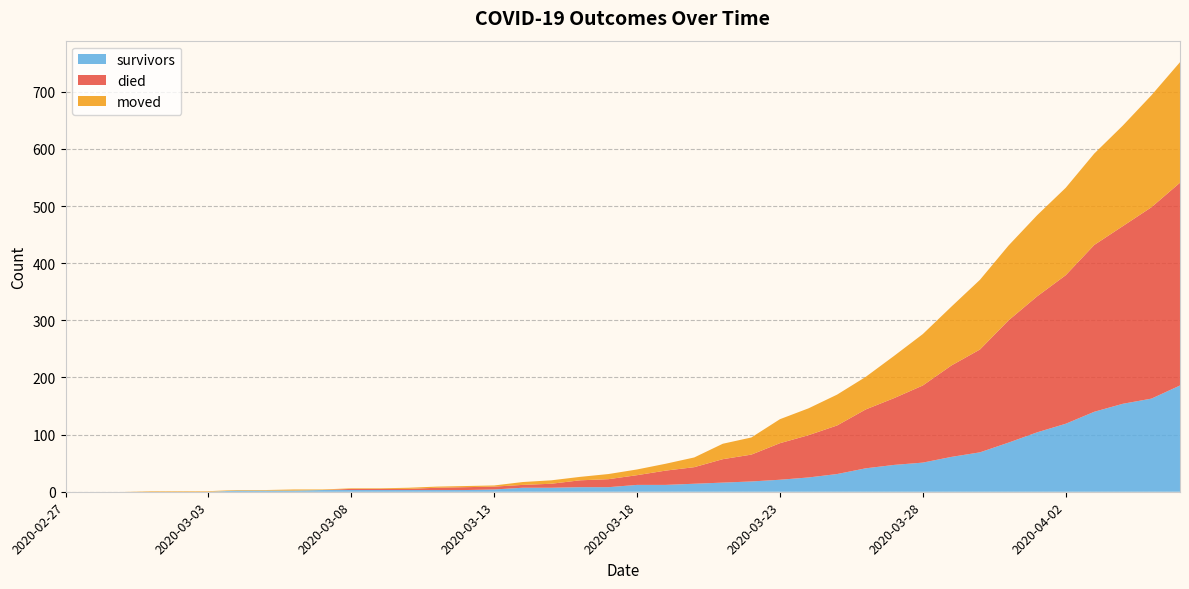

Reading left to right, transcribe all the data shown in this chart.

survivors: 2020-02-27=0	2020-02-28=0	2020-02-29=0	2020-03-01=0	2020-03-02=0	2020-03-03=0	2020-03-04=2	2020-03-05=2	2020-03-06=2	2020-03-07=3	2020-03-08=3	2020-03-09=3	2020-03-10=3	2020-03-11=3	2020-03-12=3	2020-03-13=4	2020-03-14=7	2020-03-15=7	2020-03-16=8	2020-03-17=8	2020-03-18=12	2020-03-19=12	2020-03-20=14	2020-03-21=16	2020-03-22=18	2020-03-23=21	2020-03-24=25	2020-03-25=31	2020-03-26=41	2020-03-27=47	2020-03-28=51	2020-03-29=61	2020-03-30=69	2020-03-31=86	2020-04-01=104	2020-04-02=119	2020-04-03=140	2020-04-04=154	2020-04-05=163	2020-04-06=186
died: 2020-02-27=0	2020-02-28=0	2020-02-29=0	2020-03-01=0	2020-03-02=0	2020-03-03=0	2020-03-04=0	2020-03-05=0	2020-03-06=0	2020-03-07=0	2020-03-08=2	2020-03-09=2	2020-03-10=2	2020-03-11=4	2020-03-12=5	2020-03-13=5	2020-03-14=5	2020-03-15=7	2020-03-16=12	2020-03-17=14	2020-03-18=17	2020-03-19=25	2020-03-20=29	2020-03-21=41	2020-03-22=47	2020-03-23=64	2020-03-24=74	2020-03-25=85	2020-03-26=103	2020-03-27=117	2020-03-28=135	2020-03-29=160	2020-03-30=180	2020-03-31=214	2020-04-01=238	2020-04-02=260	2020-04-03=292	2020-04-04=311	2020-04-05=335	2020-04-06=355
moved: 2020-02-27=0	2020-02-28=0	2020-02-29=0	2020-03-01=1	2020-03-02=1	2020-03-03=1	2020-03-04=1	2020-03-05=1	2020-03-06=2	2020-03-07=1	2020-03-08=1	2020-03-09=1	2020-03-10=2	2020-03-11=2	2020-03-12=2	2020-03-13=2	2020-03-14=5	2020-03-15=6	2020-03-16=6	2020-03-17=9	2020-03-18=10	2020-03-19=12	2020-03-20=17	2020-03-21=27	2020-03-22=30	2020-03-23=42	2020-03-24=47	2020-03-25=54	2020-03-26=57	2020-03-27=74	2020-03-28=90	2020-03-29=103	2020-03-30=122	2020-03-31=131	2020-04-01=142	2020-04-02=153	2020-04-03=160	2020-04-04=176	2020-04-05=196	2020-04-06=211